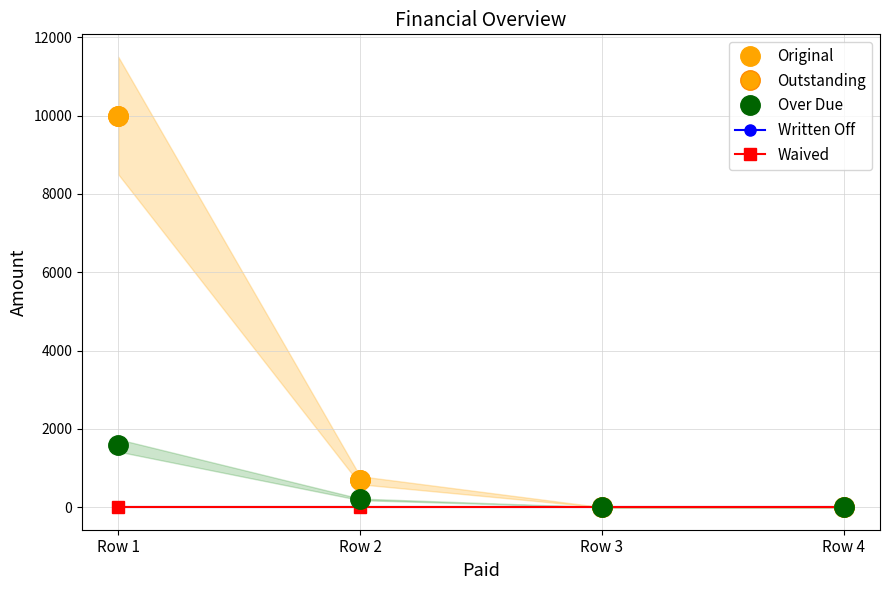

At which label does Outstanding first exceed 687?

Row 1